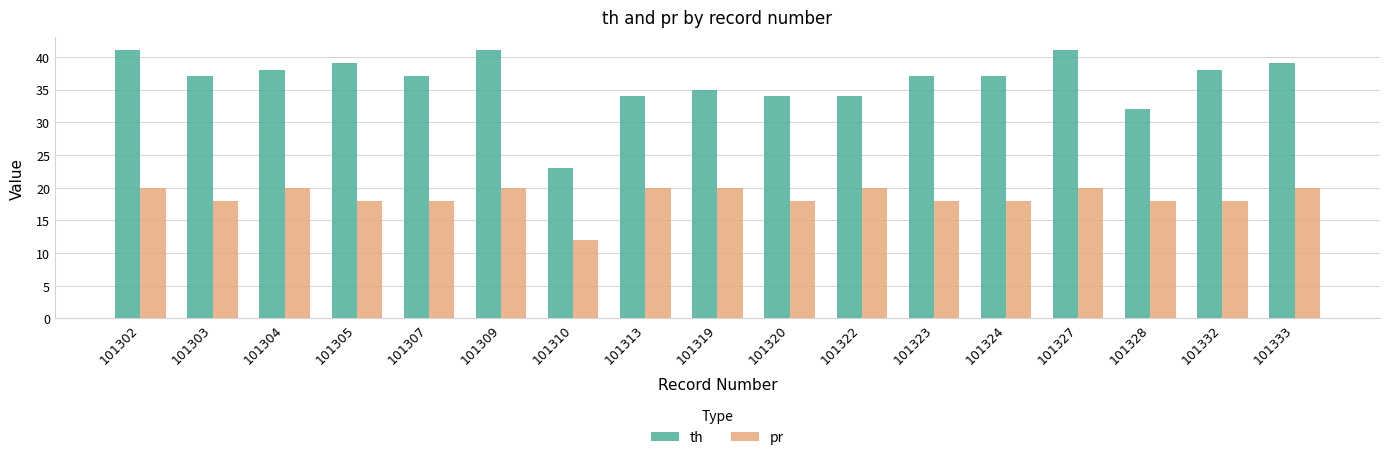

List the series in order of their overall mean, highest first.

th, pr